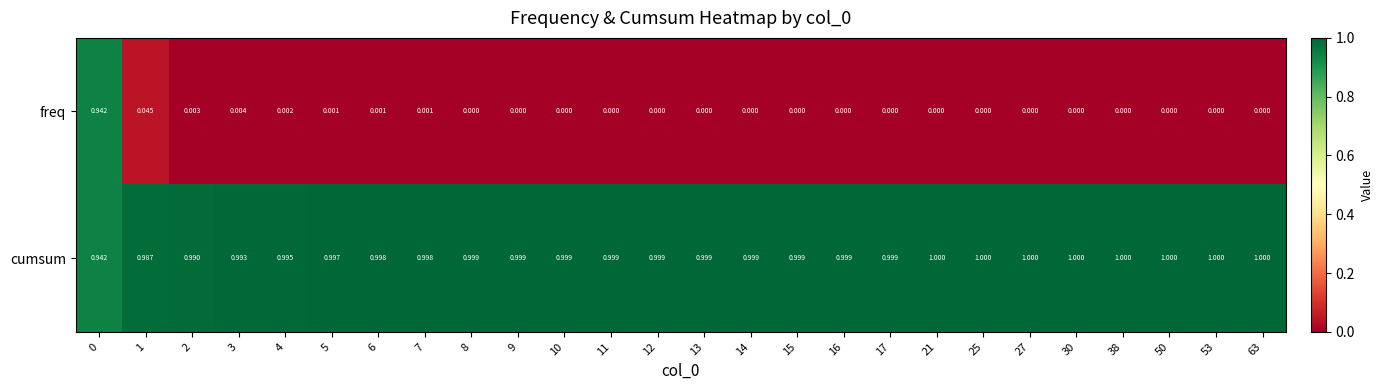

Which series has the widest spread of values?

freq